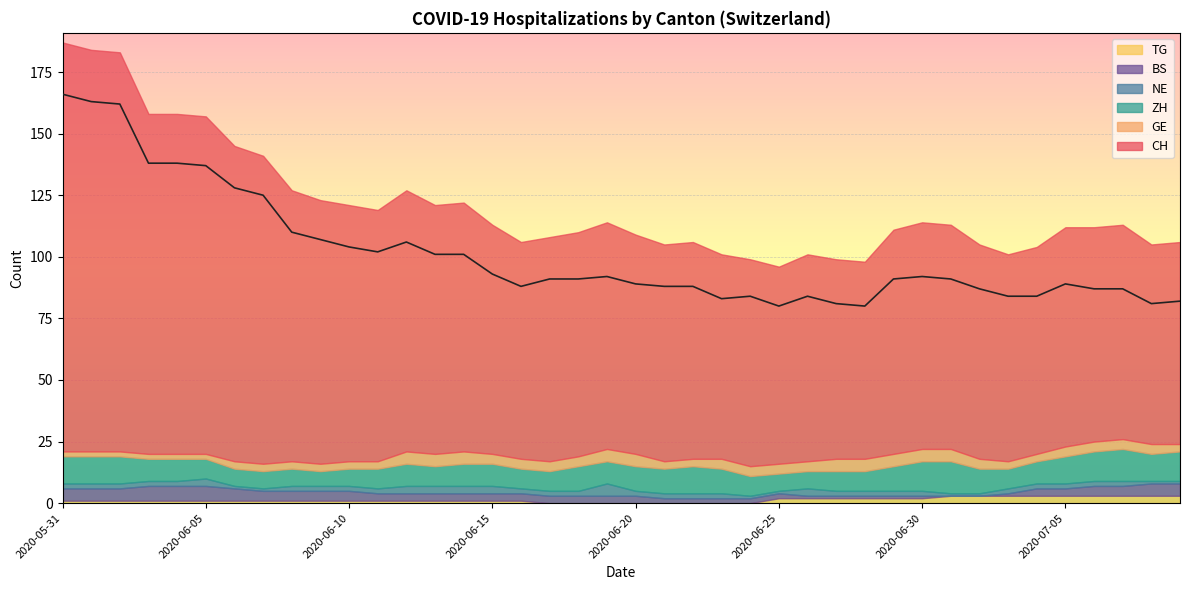

True or false: GE and ZH cross at least once.

False